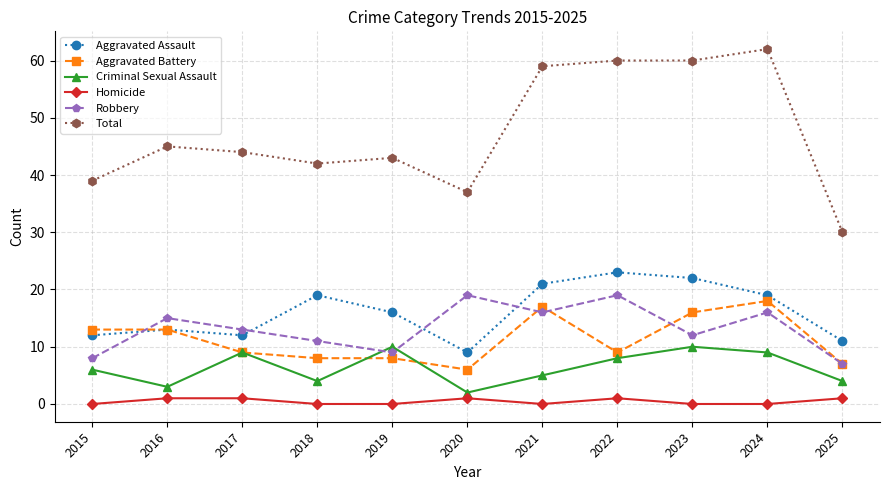

How many lines are shown in the chart?

6